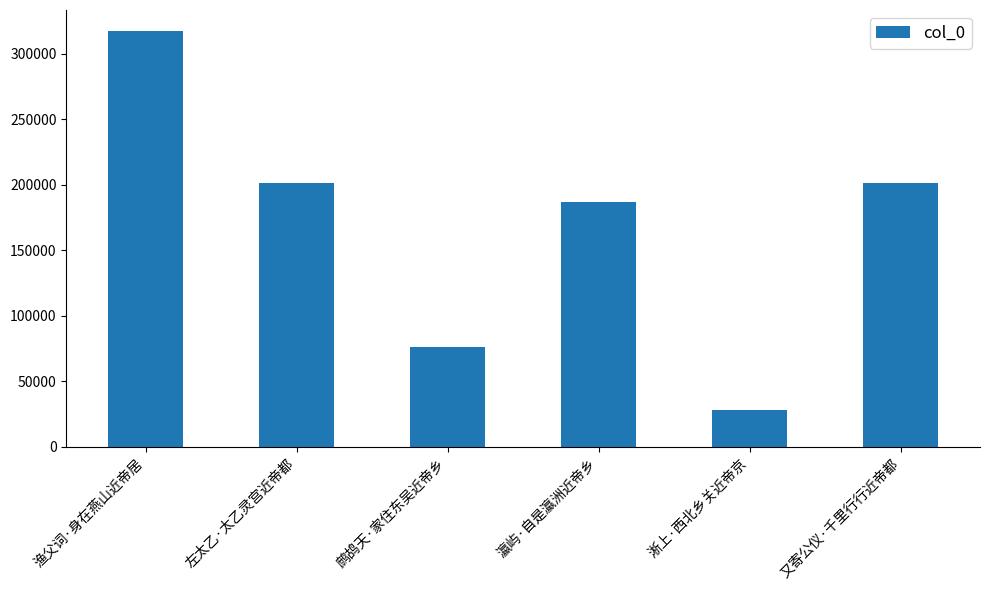

Count the number of data series in this chart.

1